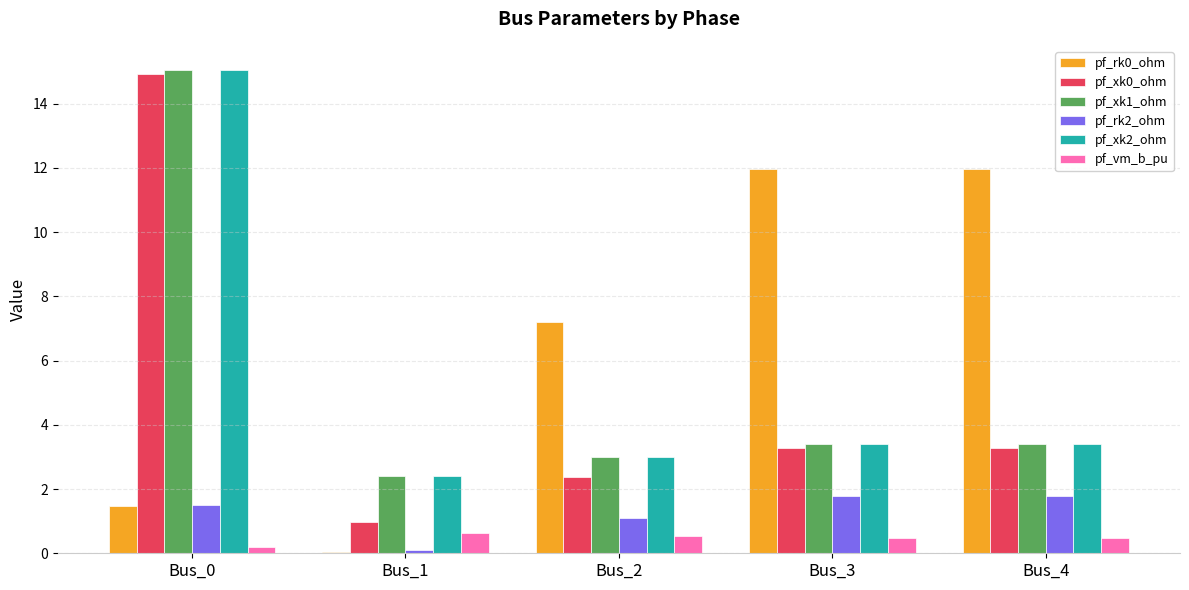

How many data points in pf_xk0_ohm are less than 3?

2